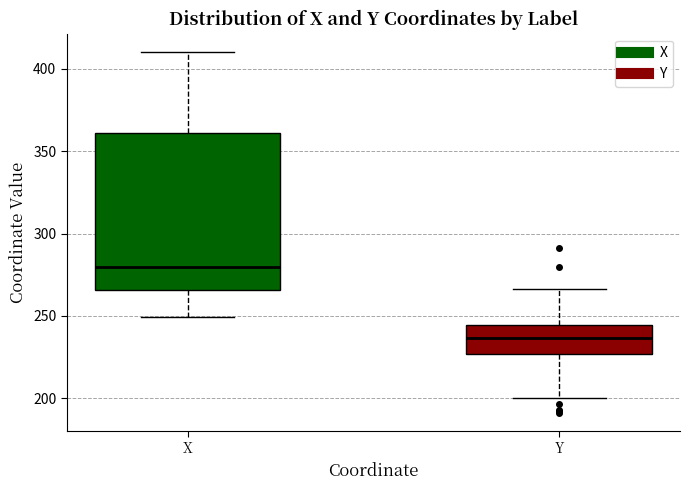

Reading left to right, transcribe this box plot: for each box, give where its median line is, the range the box spans, and where its two whiskers end, as read against the y-axis. The values are not printed on the chart, so give them approximately, as read against the axis.

X: median 280, box 265 to 360, whiskers 250 to 410
Y: median 235, box 225 to 245, whiskers 200 to 265